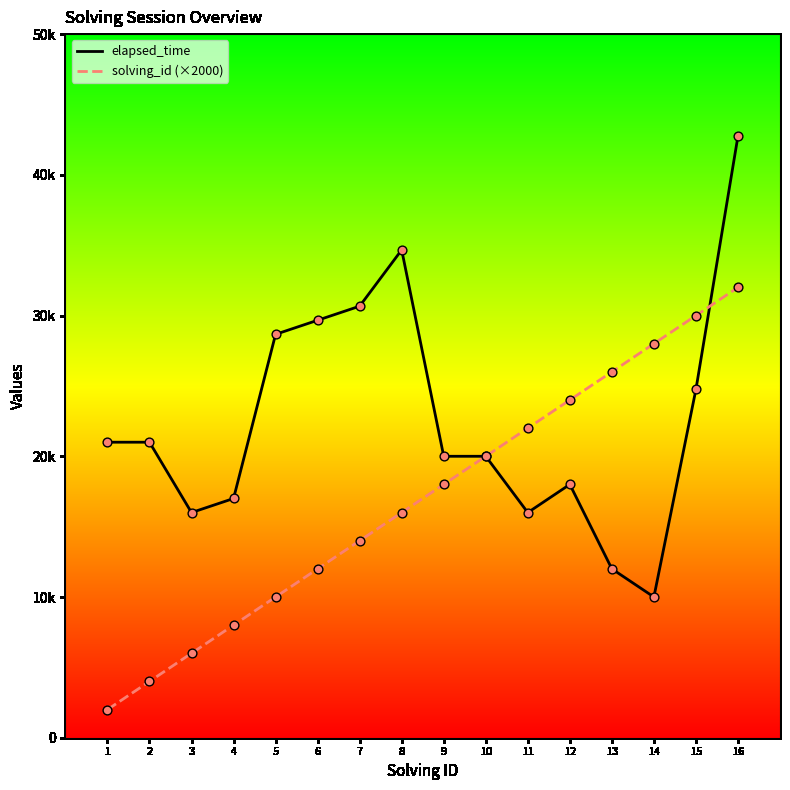

What are all the series names shown in the legend?

elapsed_time, solving_id (×2000)